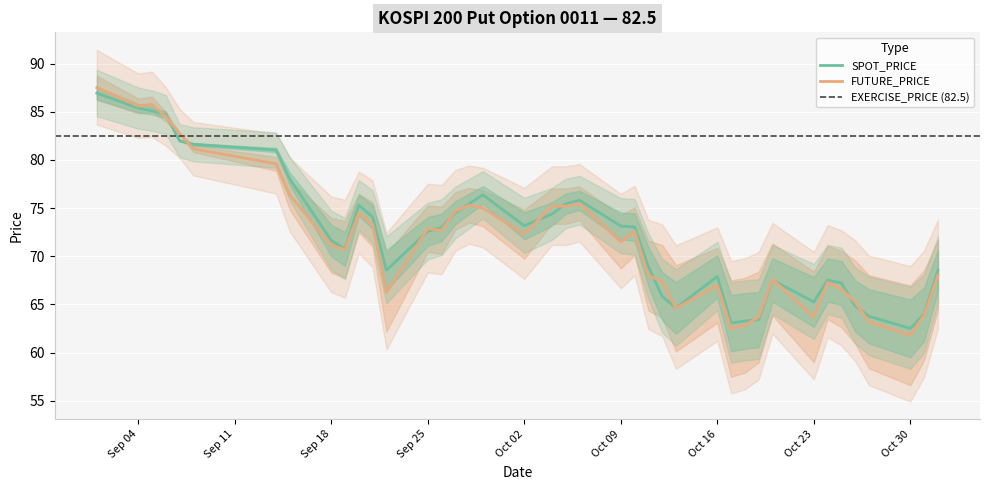

What is the sum of all SPOT_PRICE values?

2890.3